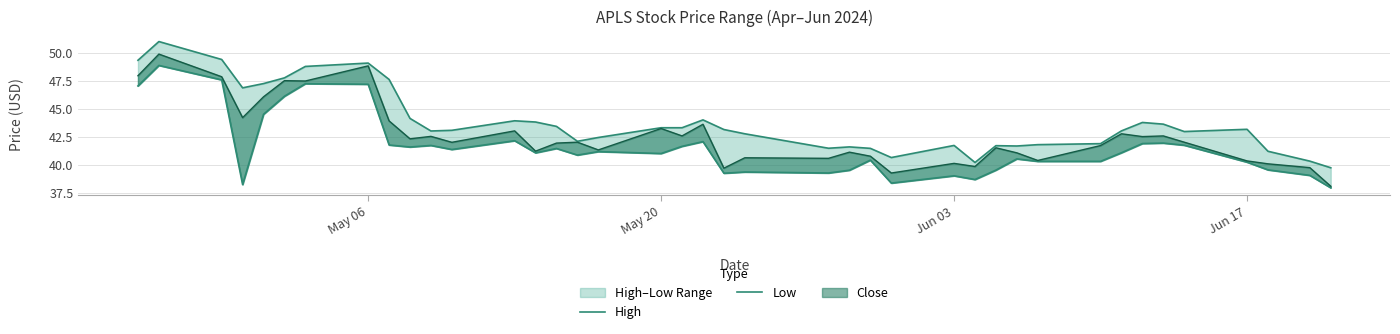

True or false: Low and High cross at least once.

False